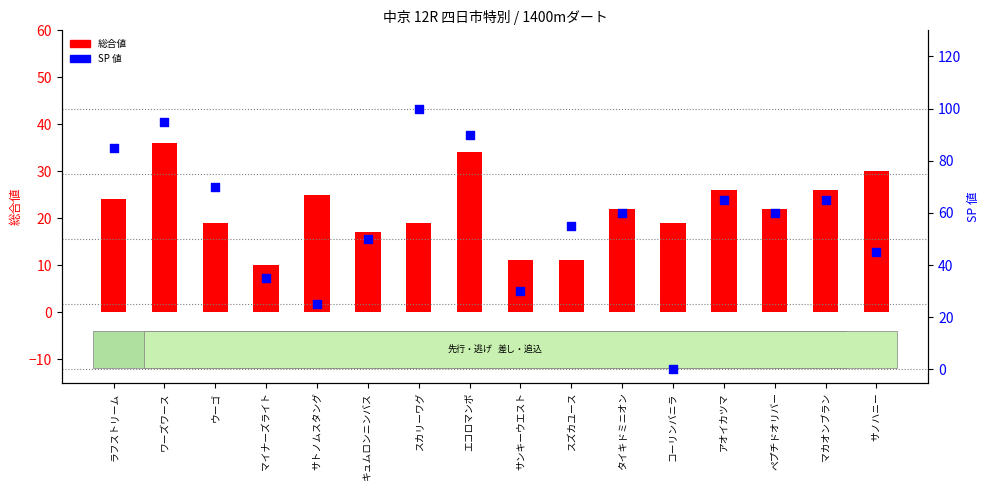

At which category is the sum across all series the highest?

ワーズワース